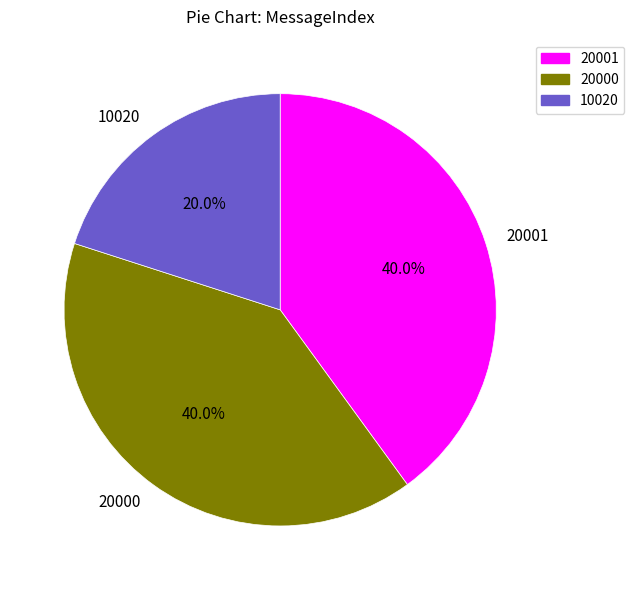

Is there a majority slice in this chart?

No